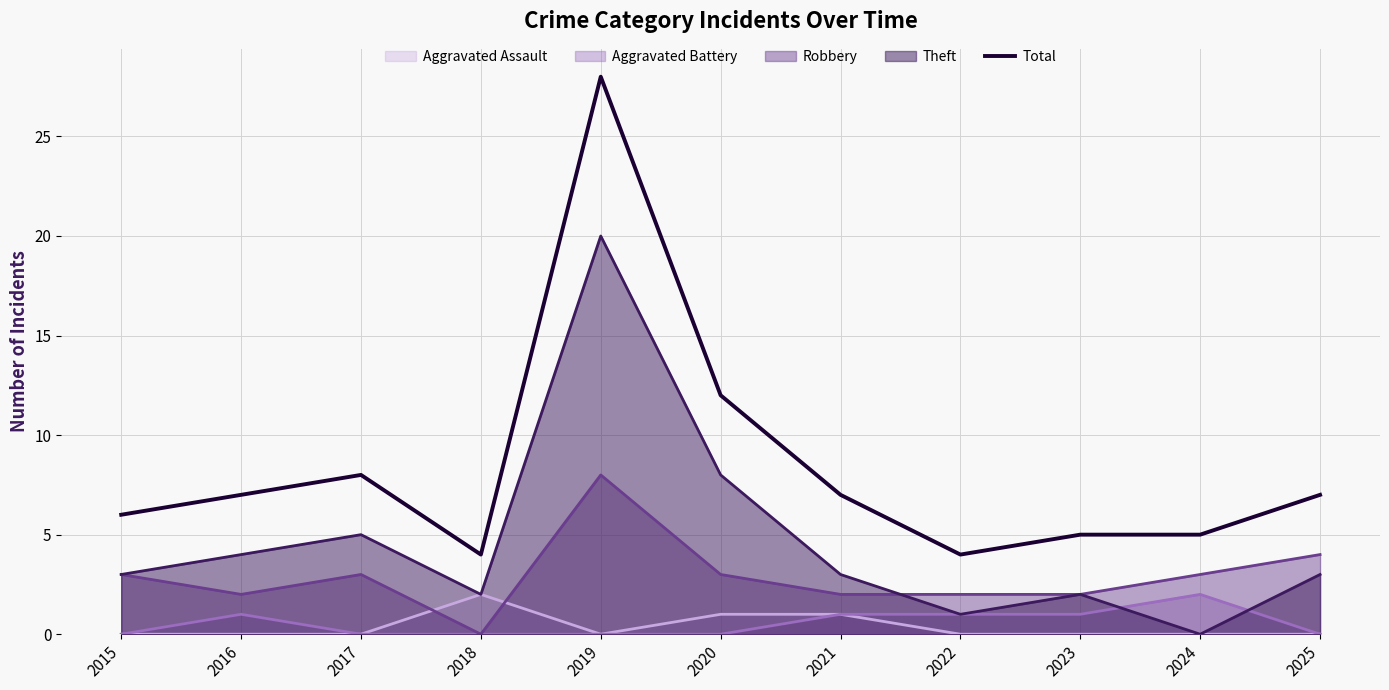

Reading left to right, what are all the values shown in this chart?

2015=6	2016=7	2017=8	2018=4	2019=28	2020=12	2021=7	2022=4	2023=5	2024=5	2025=7